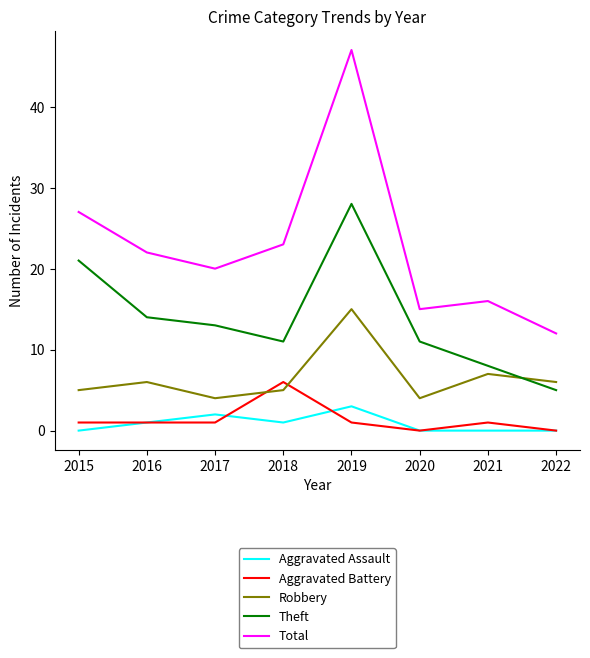

What is the lowest value of the Robbery series?

4